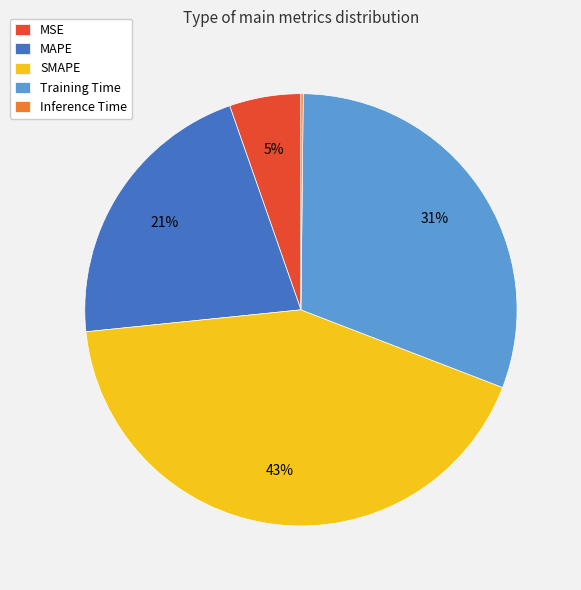

True or false: SMAPE accounts for 55% of the total.

False